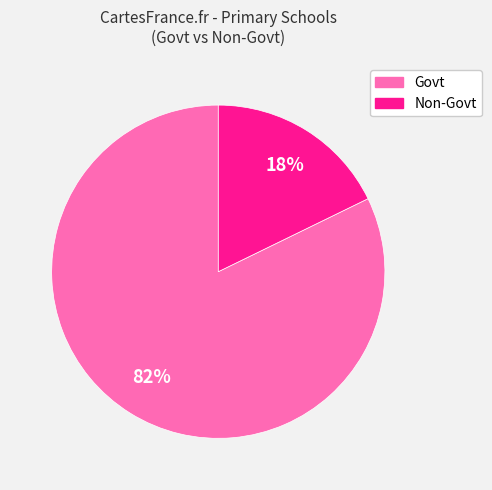

To the nearest percent, what is the difference between the largest and smallest slice percentages?

64%